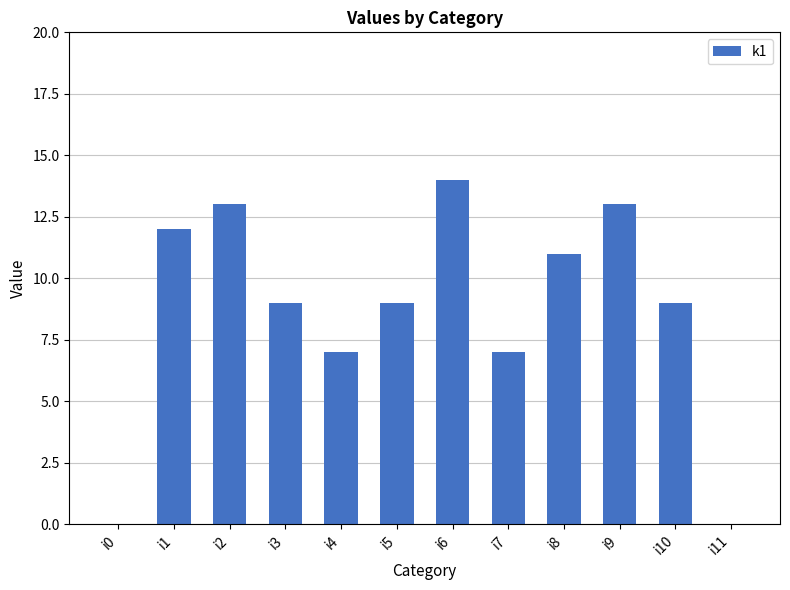

What is the sum of the values at i2 and i9?

26